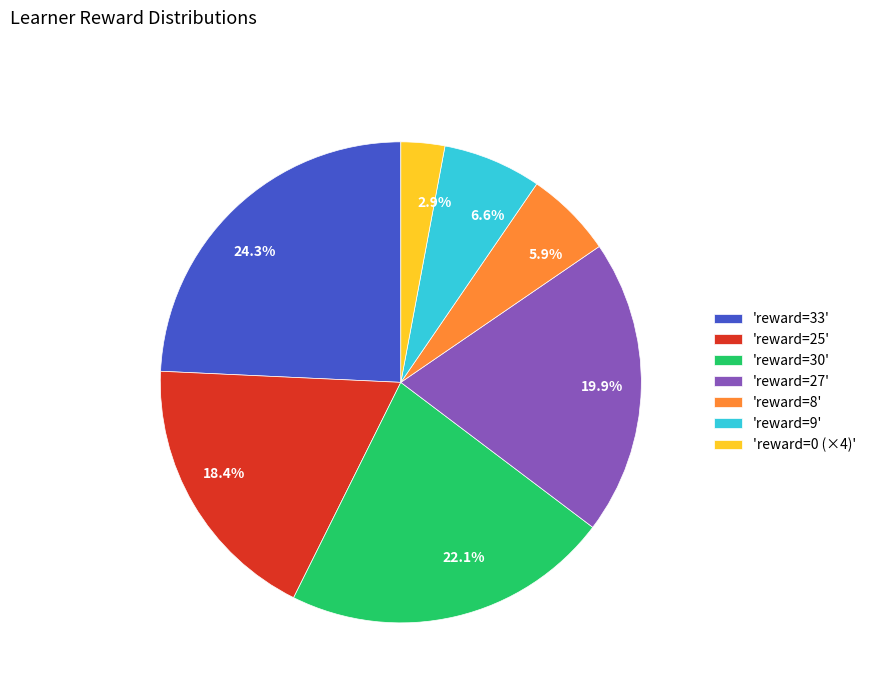

How many slices are in this pie chart?

7